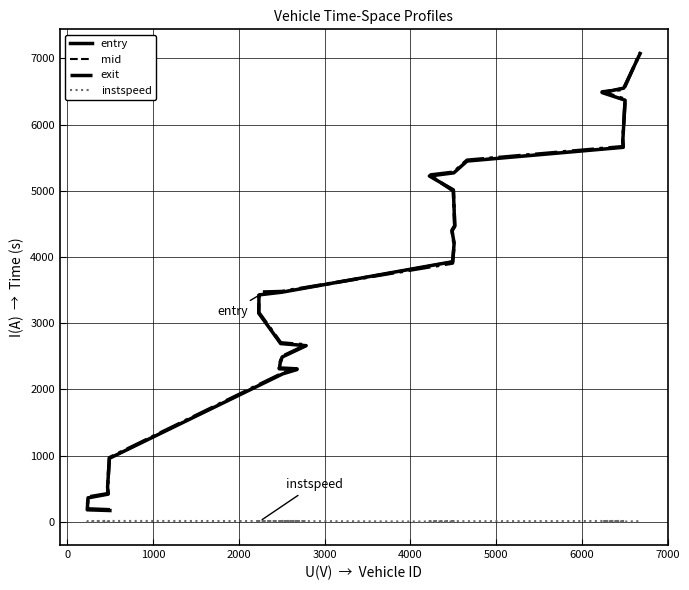

The exit series shows 3041.3 at 6000. True or false?

False